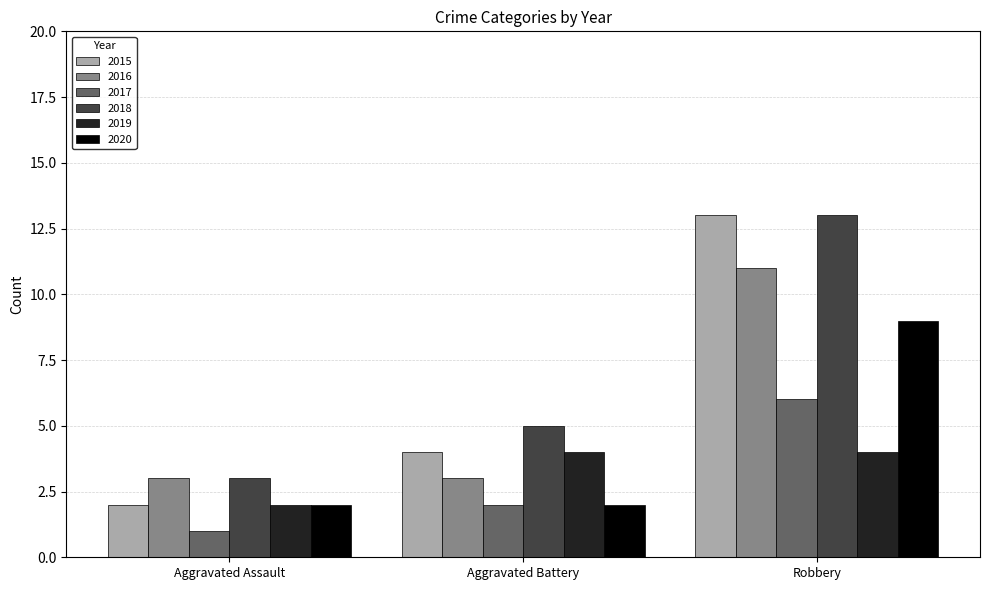

How many groups of bars are there?

3